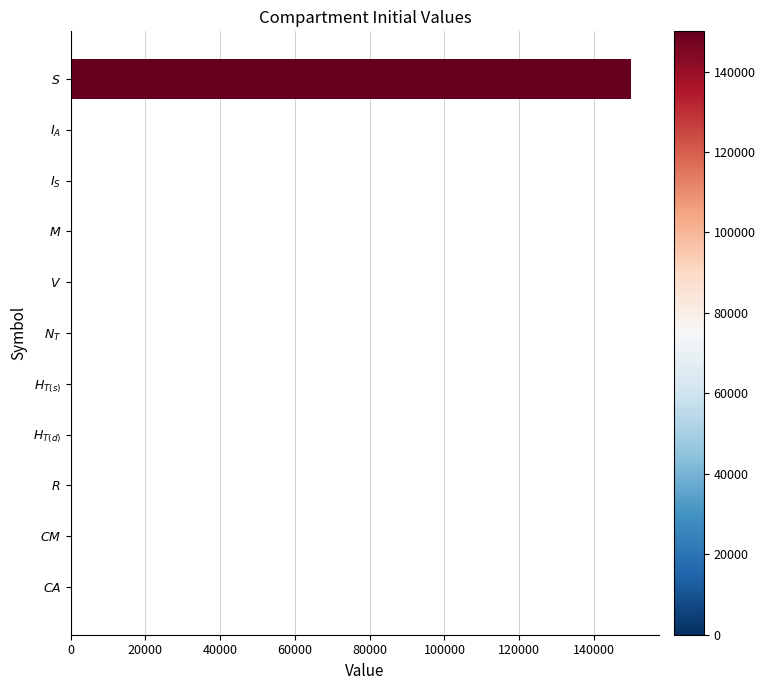

What is the greatest value displayed?

149999